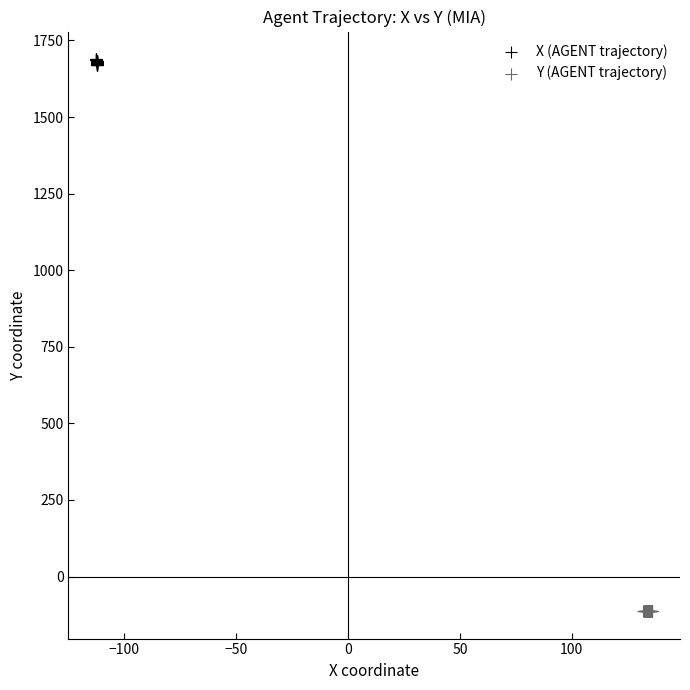

Which series reaches the minimum Y coordinate?

Y (AGENT trajectory)